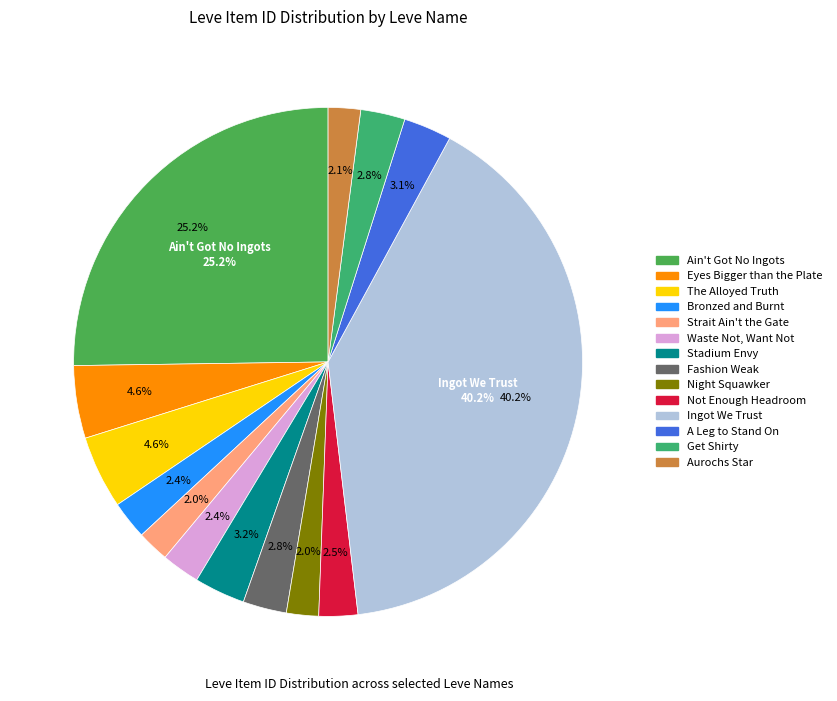

Is the sum of Aurochs Star and Ingot We Trust greater than half?

No